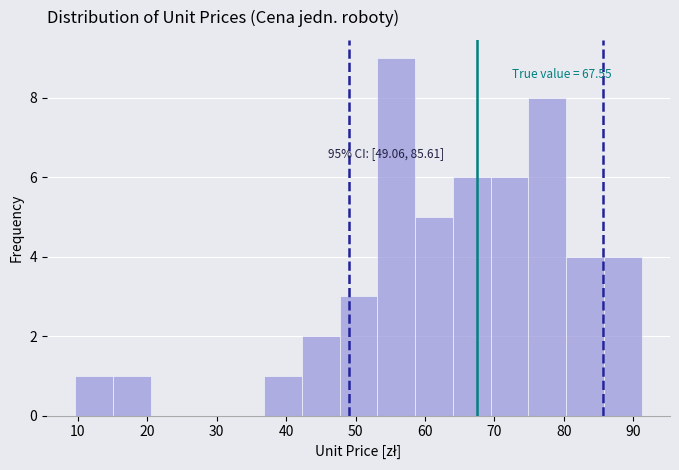

Which range on the x-axis has the tallest bar?

53 to 59